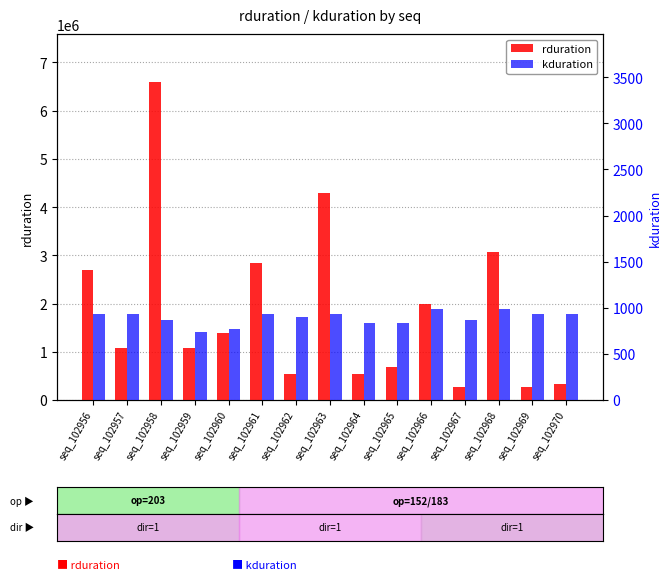

Does the chart contain stacked bars?

No